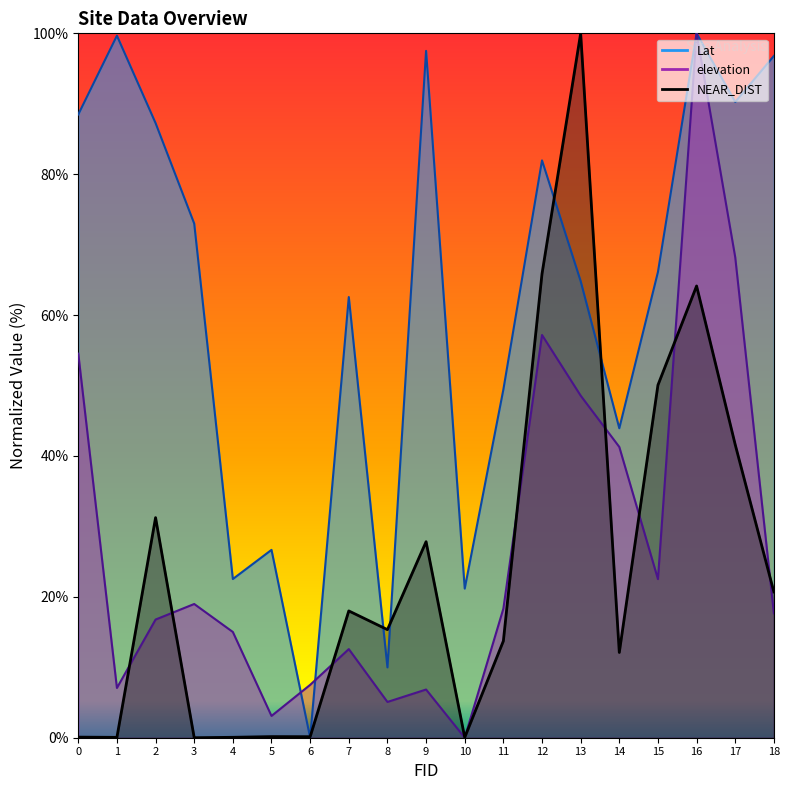

Does the chart display data point markers on the line(s)?

No